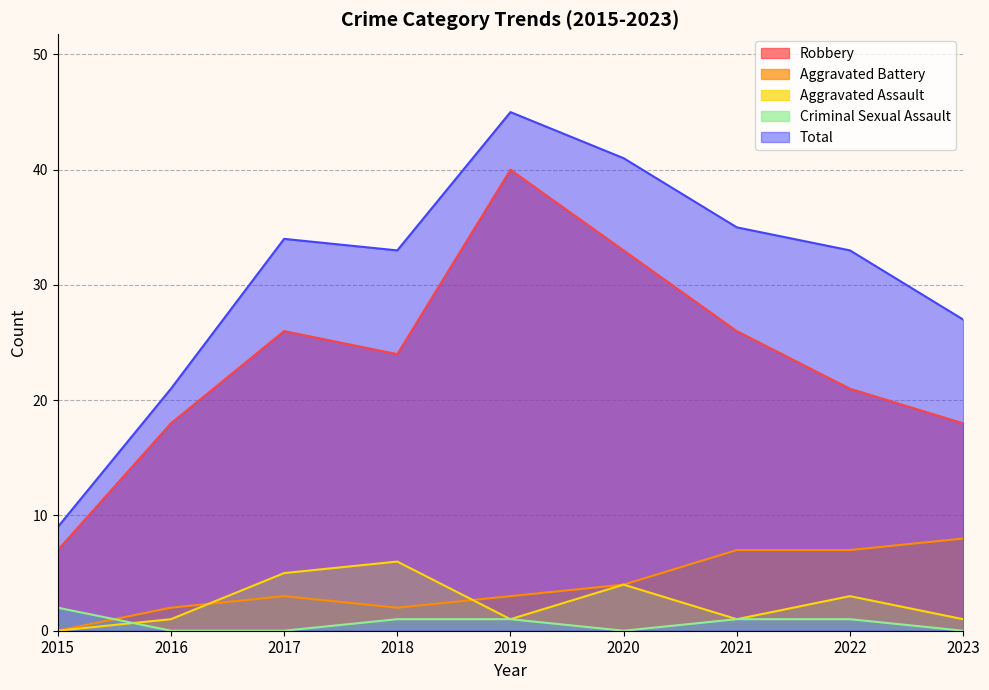

What is the value of the Aggravated Assault point at the 9th from the left?

1